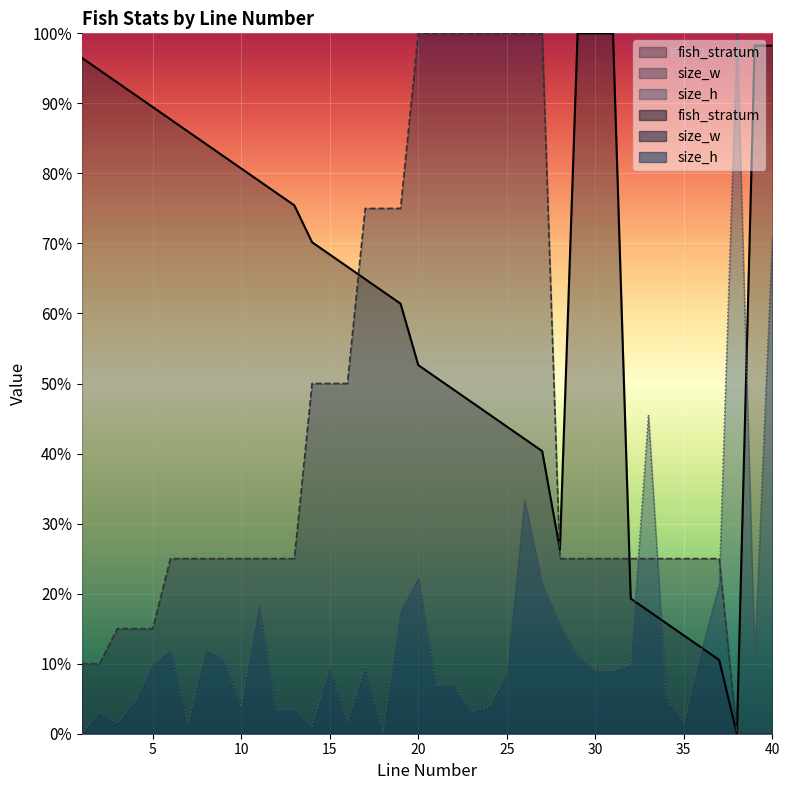

Reading left to right, transcribe all the data shown in this chart.

fish_stratum: 1=1.0	2=0.9	3=0.9	4=0.9	5=0.9	6=0.9	7=0.9	8=0.8	9=0.8	10=0.8	11=0.8	12=0.8	13=0.8	14=0.7	15=0.7	16=0.7	17=0.6	18=0.6	19=0.6	20=0.5	21=0.5	22=0.5	23=0.5	24=0.5	25=0.4	26=0.4	27=0.4	28=0.3	29=1.0	30=1.0	31=1.0	32=0.2	33=0.2	34=0.2	35=0.1	36=0.1	37=0.1	38=0.0	39=1.0	40=1.0
size_w: 1=0.1	2=0.1	3=0.1	4=0.1	5=0.1	6=0.2	7=0.2	8=0.2	9=0.2	10=0.2	11=0.2	12=0.2	13=0.2	14=0.5	15=0.5	16=0.5	17=0.8	18=0.8	19=0.8	20=1.0	21=1.0	22=1.0	23=1.0	24=1.0	25=1.0	26=1.0	27=1.0	28=0.2	29=0.2	30=0.2	31=0.2	32=0.2	33=0.2	34=0.2	35=0.2	36=0.2	37=0.2	38=0.0	39=0.0	40=0.0
size_h: 1=0.0	2=0.0	3=0.0	4=0.0	5=0.1	6=0.1	7=0.0	8=0.1	9=0.1	10=0.0	11=0.2	12=0.0	13=0.0	14=0.0	15=0.1	16=0.0	17=0.1	18=0.0	19=0.2	20=0.2	21=0.1	22=0.1	23=0.0	24=0.0	25=0.1	26=0.3	27=0.2	28=0.2	29=0.1	30=0.1	31=0.1	32=0.1	33=0.5	34=0.1	35=0.0	36=0.1	37=0.2	38=1.0	39=0.1	40=0.7